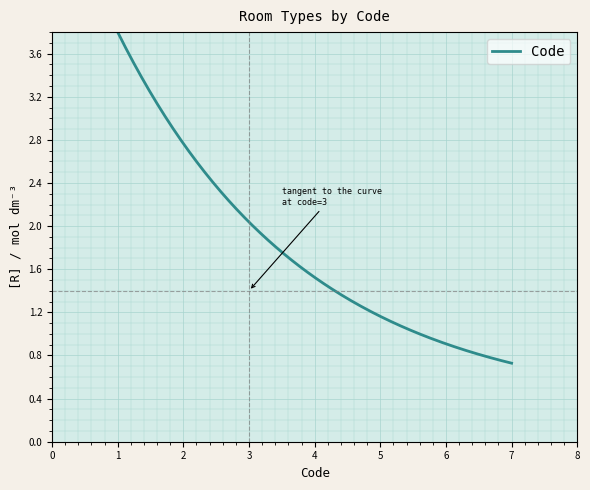

What is the difference between the maximum and minimum values?

3.1